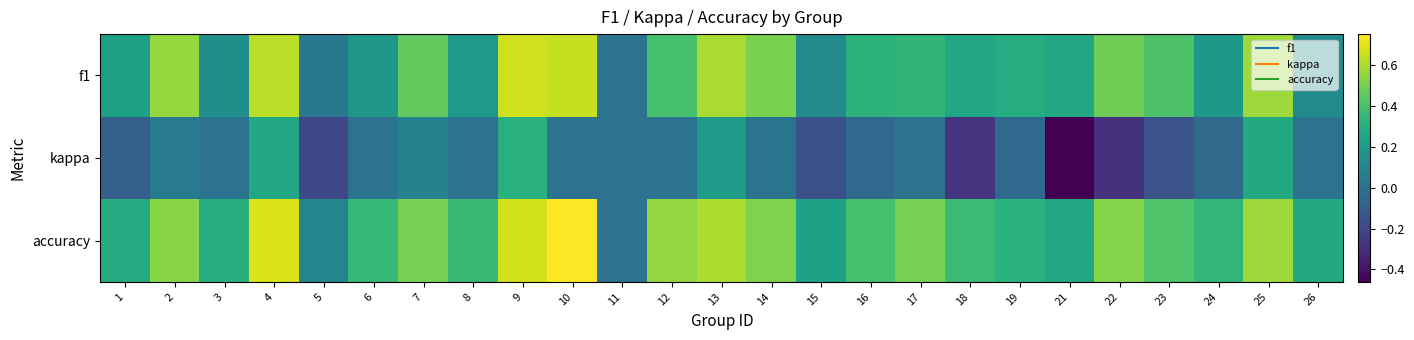

Count the number of data series in this chart.

3